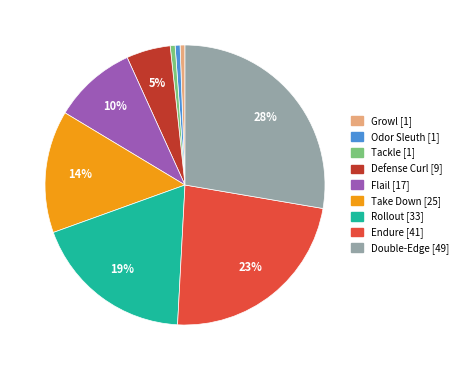

To the nearest percent, what percentage of the pie is Defense Curl?

5%